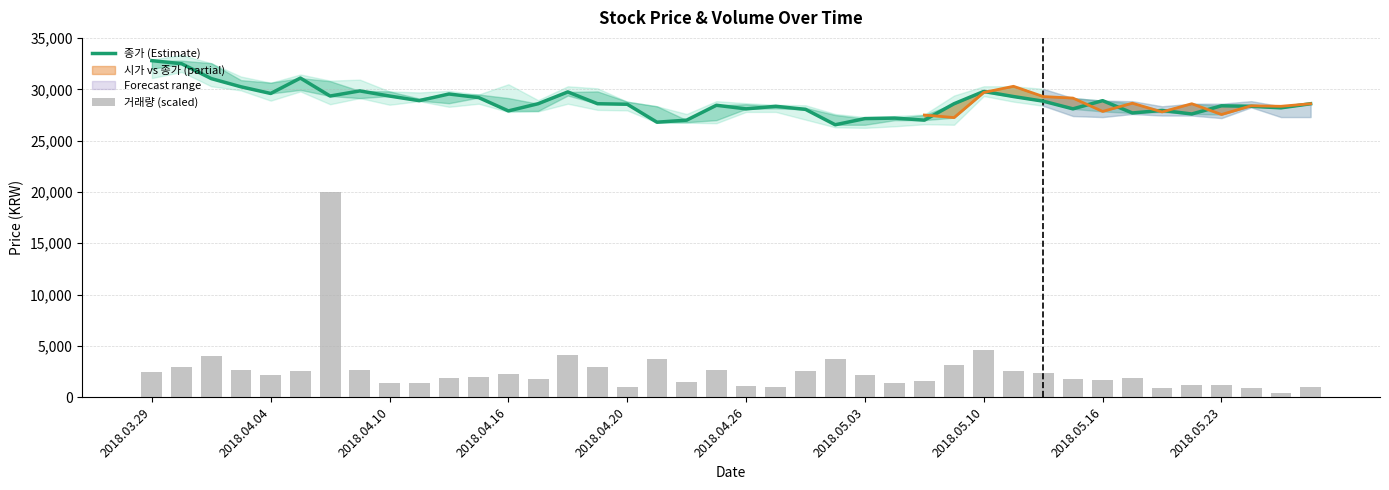

What is the smallest value displayed?

449.3